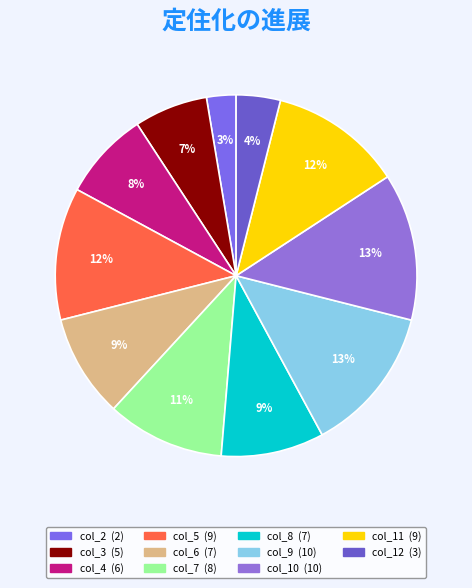

How many segments does this pie chart have?

11